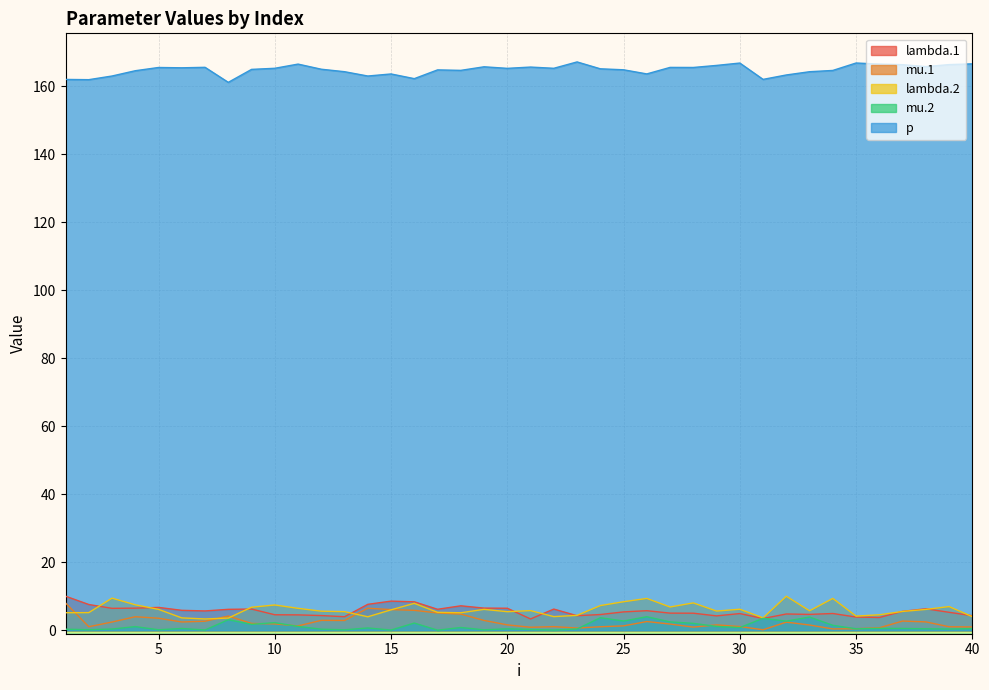

Does the chart display data point markers on the line(s)?

No